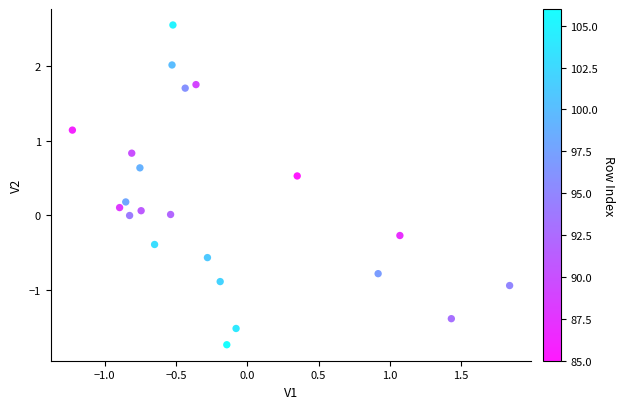

What is the range of X values (max minus min)?

3.1